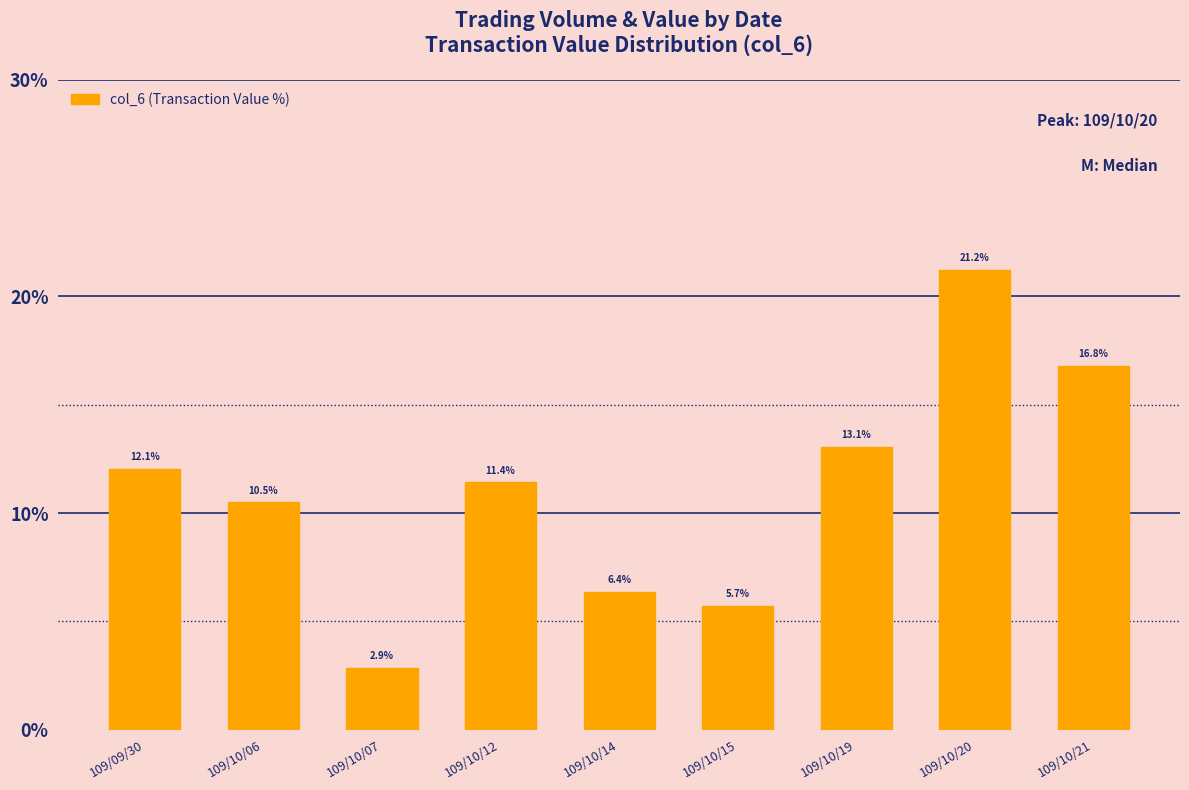

Where does the data first go above 11?

109/09/30